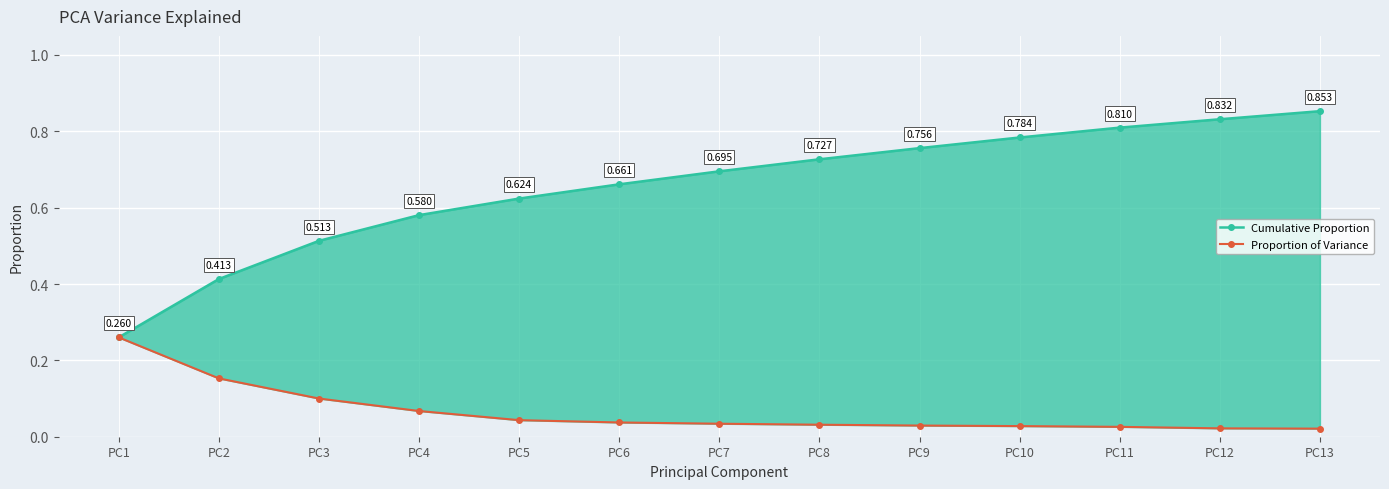

What is the spread (max minus min) of values at PC13?

0.8